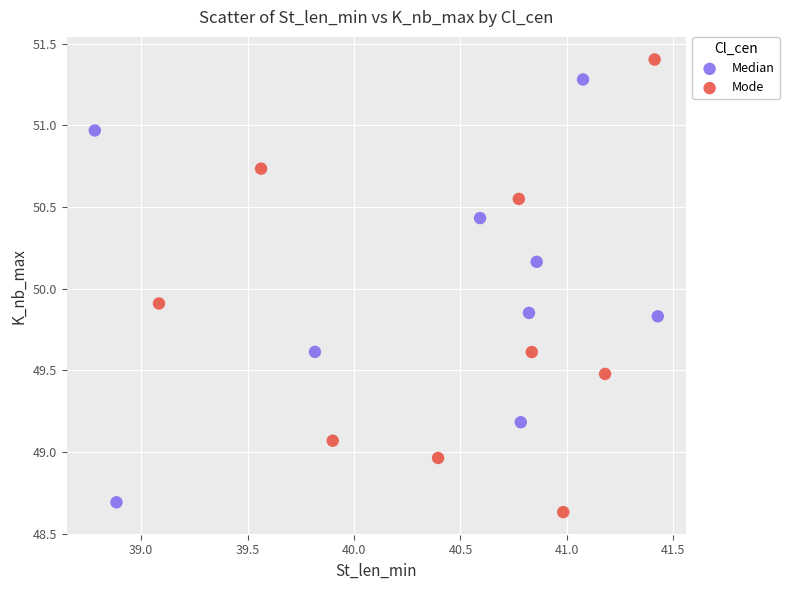

Which series contains the highest Y value?

Mode